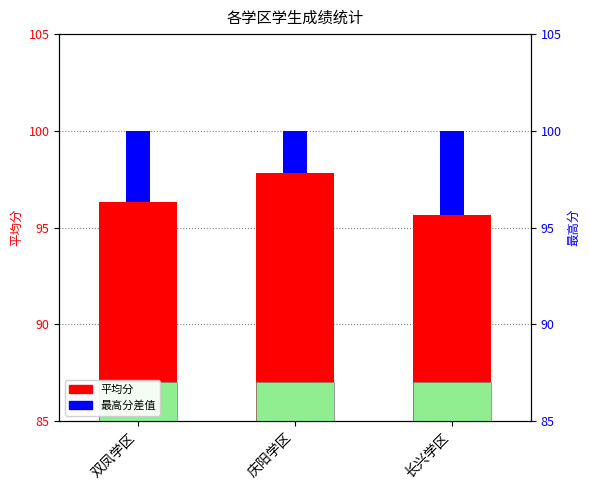

What is the value of the 平均分 bar at the 2nd from the left?

97.8